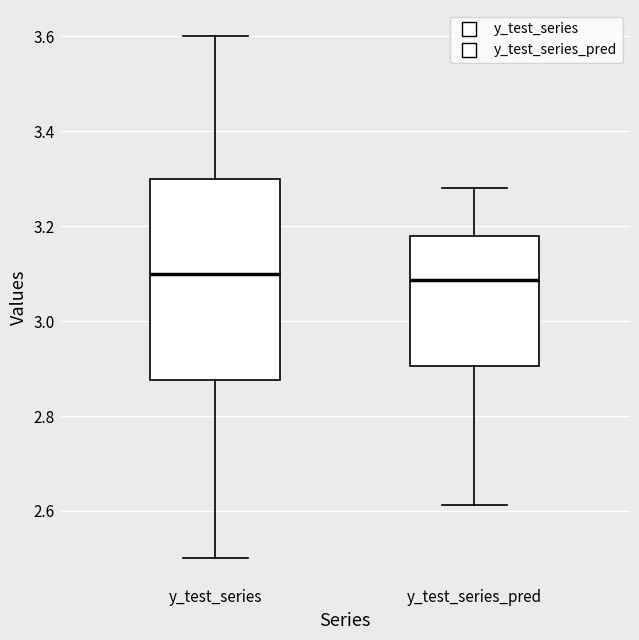

Reading left to right, transcribe this box plot: for each box, give where its median line is, the range the box spans, and where its two whiskers end, as read against the y-axis. The values are not printed on the chart, so give them approximately, as read against the axis.

y_test_series: median 3.10, box 2.88 to 3.30, whiskers 2.50 to 3.60
y_test_series_pred: median 3.08, box 2.90 to 3.18, whiskers 2.62 to 3.28